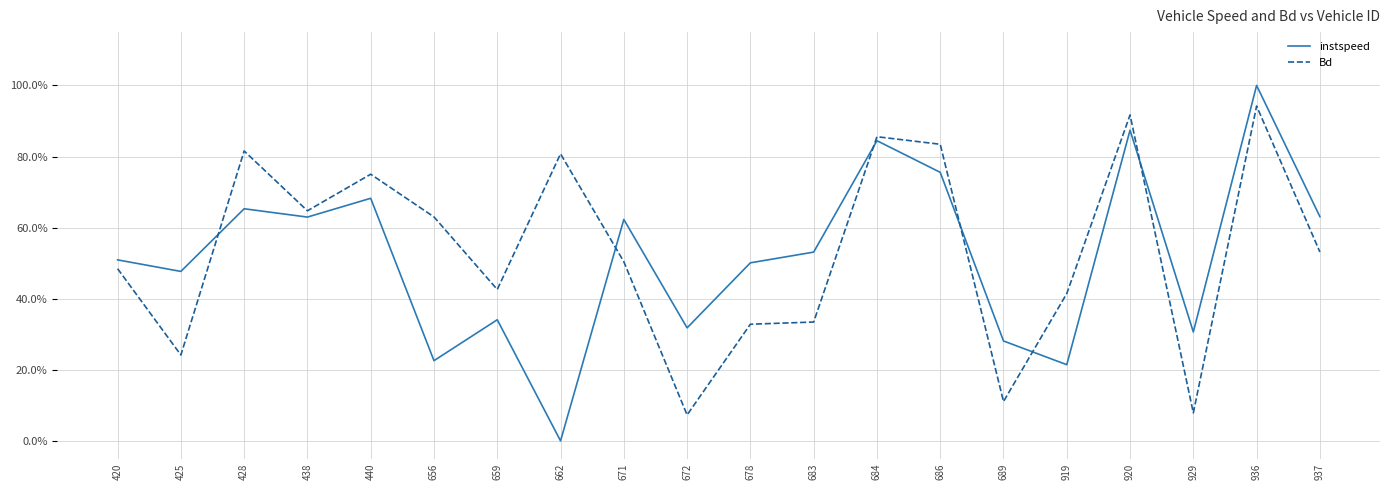

Does the chart have visible grid lines?

Yes